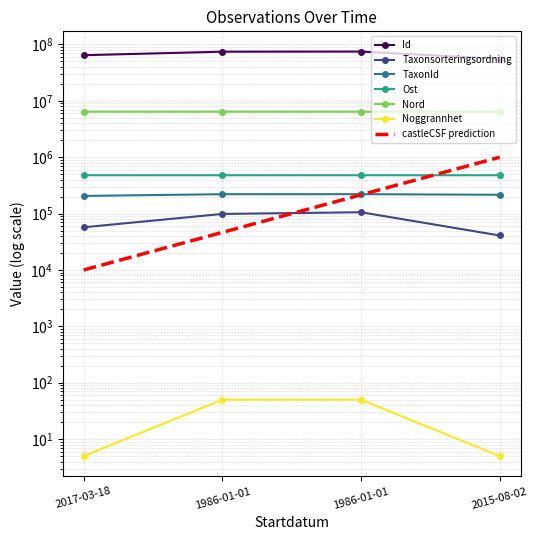

What is the total value across all series at 1986-01-01?

81679958.0